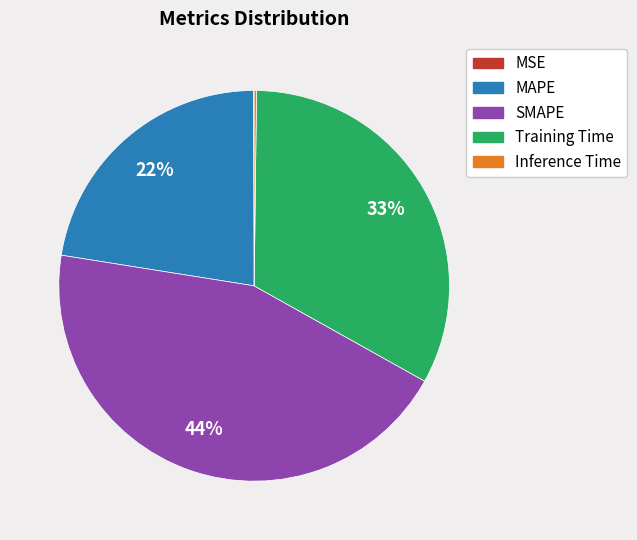

To the nearest percent, what is the average slice percentage?

20%